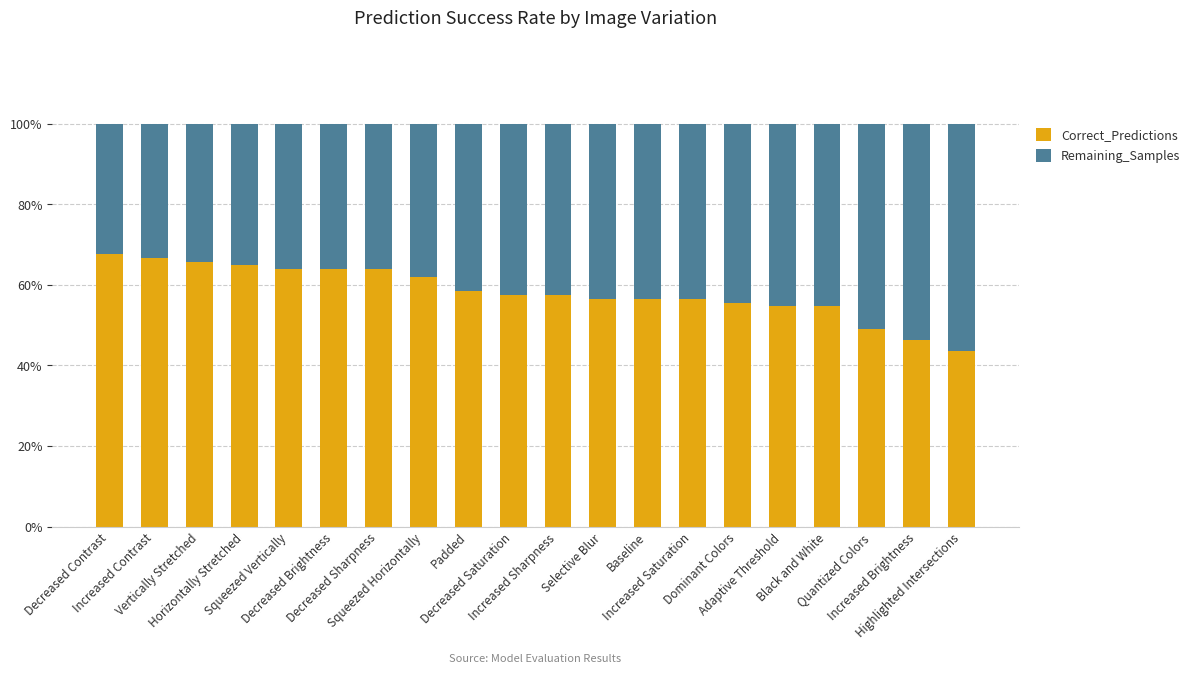

What is the minimum value for Correct_Predictions?

43.5